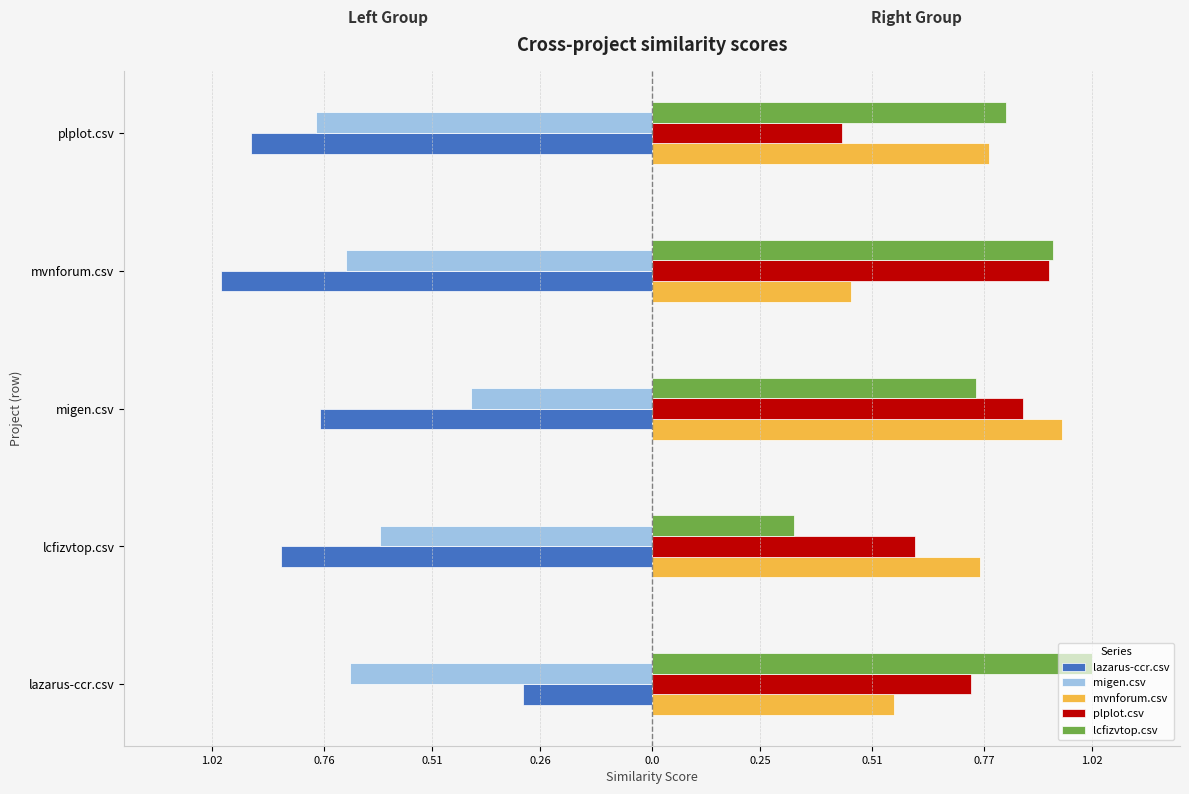

What are all the series names shown in the legend?

lazarus-ccr.csv, migen.csv, mvnforum.csv, plplot.csv, lcfizvtop.csv